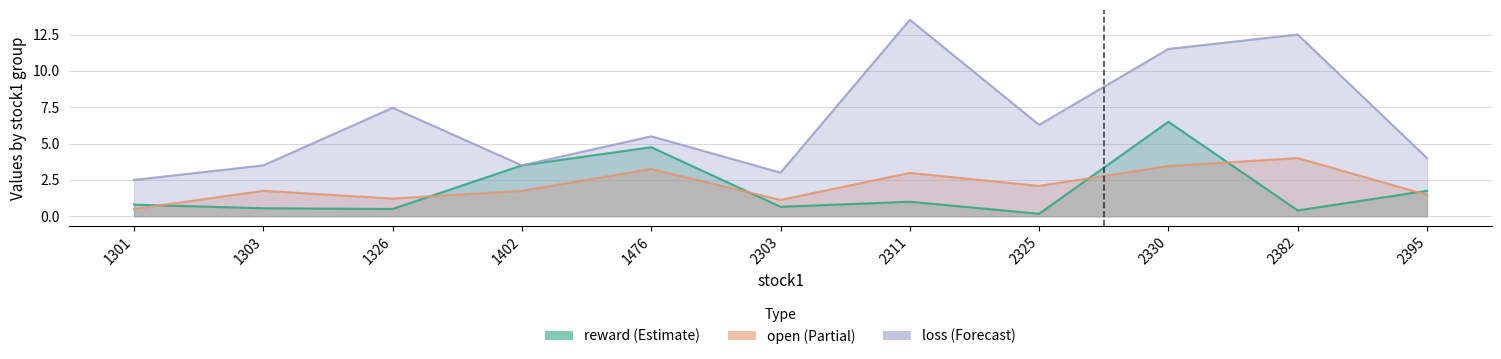

Reading left to right, list all the values displayed in this chart.

reward: 1301=0.8	1303=0.5	1326=0.5	1402=3.5	1476=4.8	2303=0.7	2311=1.0	2325=0.2	2330=6.5	2382=0.4	2395=1.8
open: 1301=0.5	1303=1.7	1326=1.2	1402=1.7	1476=3.2	2303=1.1	2311=3.0	2325=2.1	2330=3.5	2382=4.0	2395=1.5
loss: 1301=2.5	1303=3.5	1326=7.5	1402=3.5	1476=5.5	2303=3.0	2311=13.5	2325=6.3	2330=11.5	2382=12.5	2395=4.0